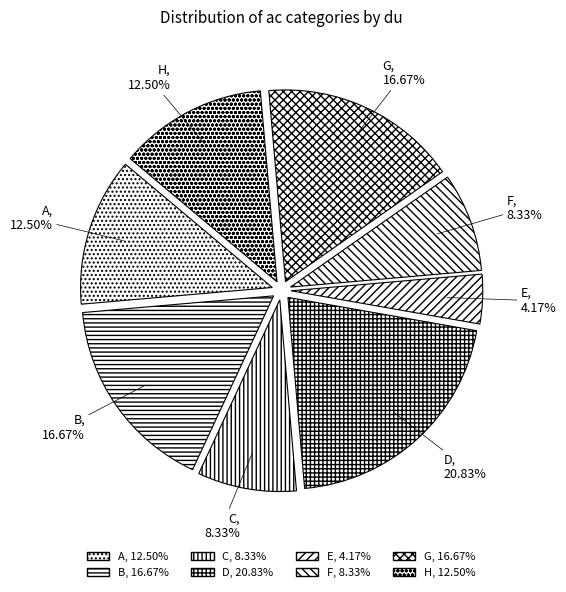

What is the ratio of the value at F to the value at H?

0.7